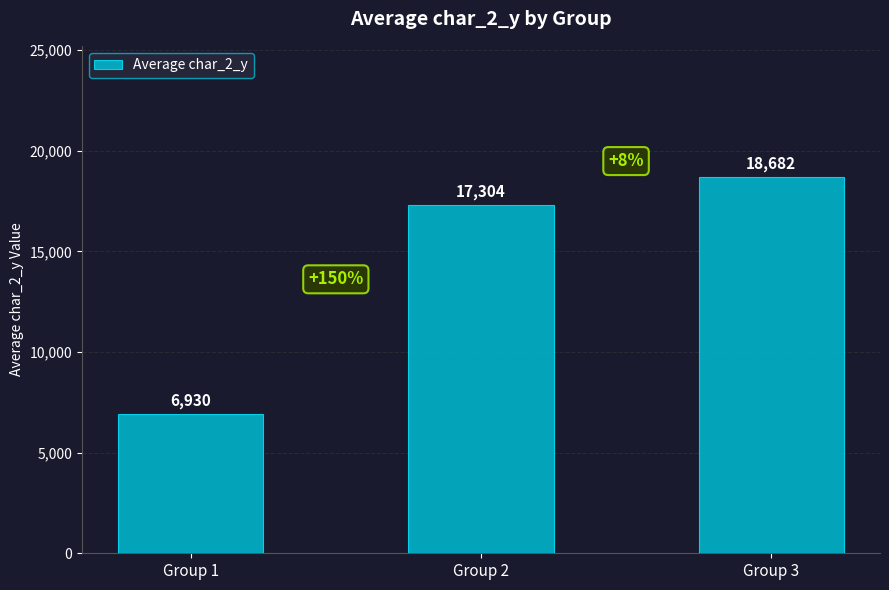

List the labels in order of value, smallest first.

Group 1, Group 2, Group 3